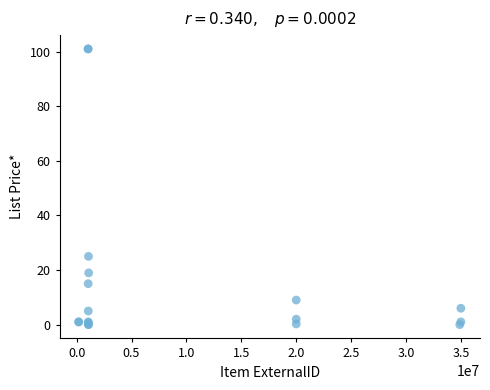

What Y value in the scatter plot is closest to 50?

25.0